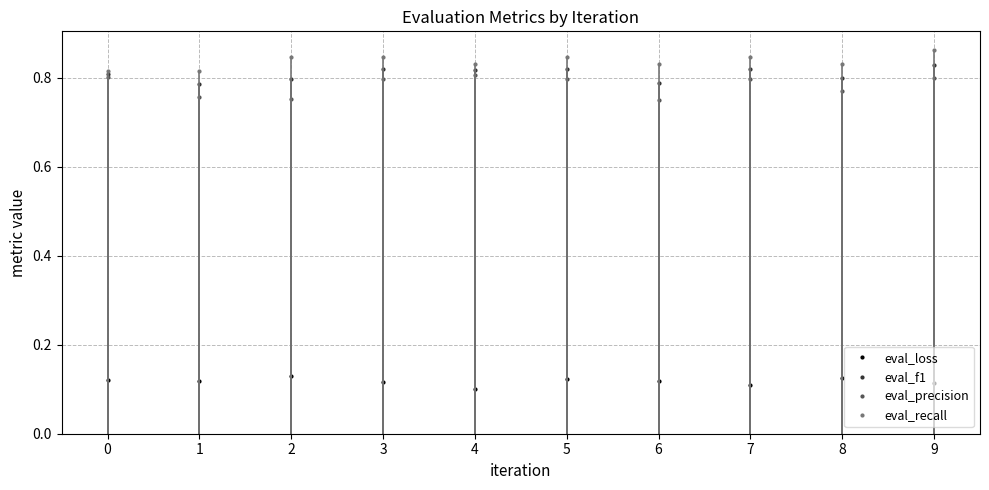

What is the spread (max minus min) of values at 5?

0.7